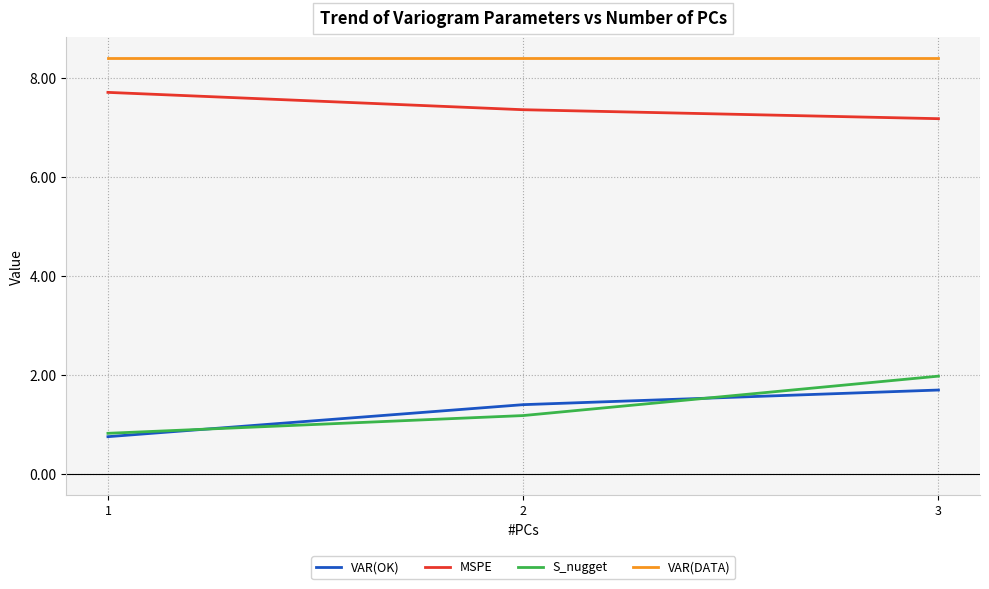

The VAR(OK) series shows 0.9 at 3. True or false?

False